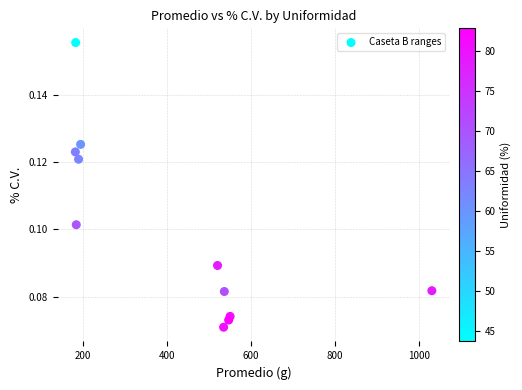

What is the range of X values (max minus min)?

850.3